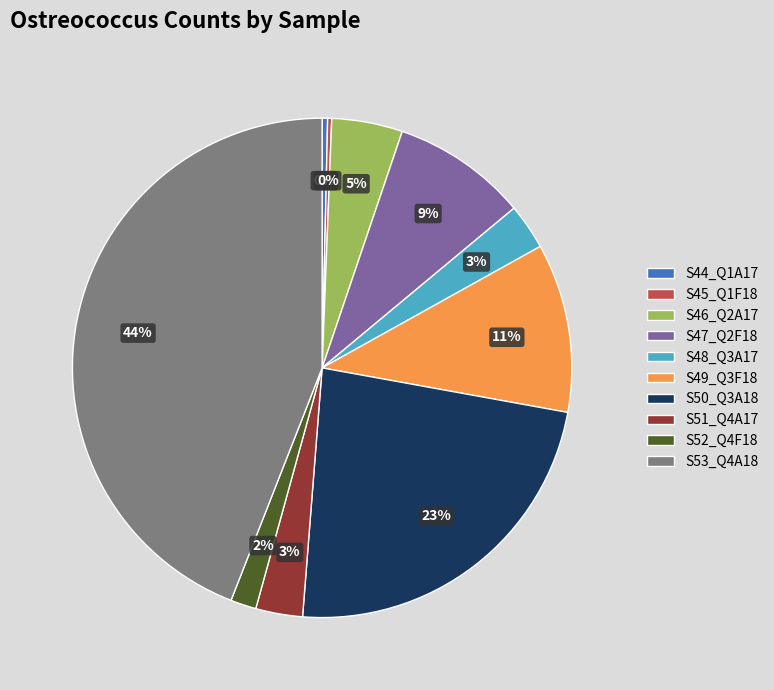

To the nearest percent, what is the difference between the S52_Q4F18 and S48_Q3A17 slice percentages?

1%